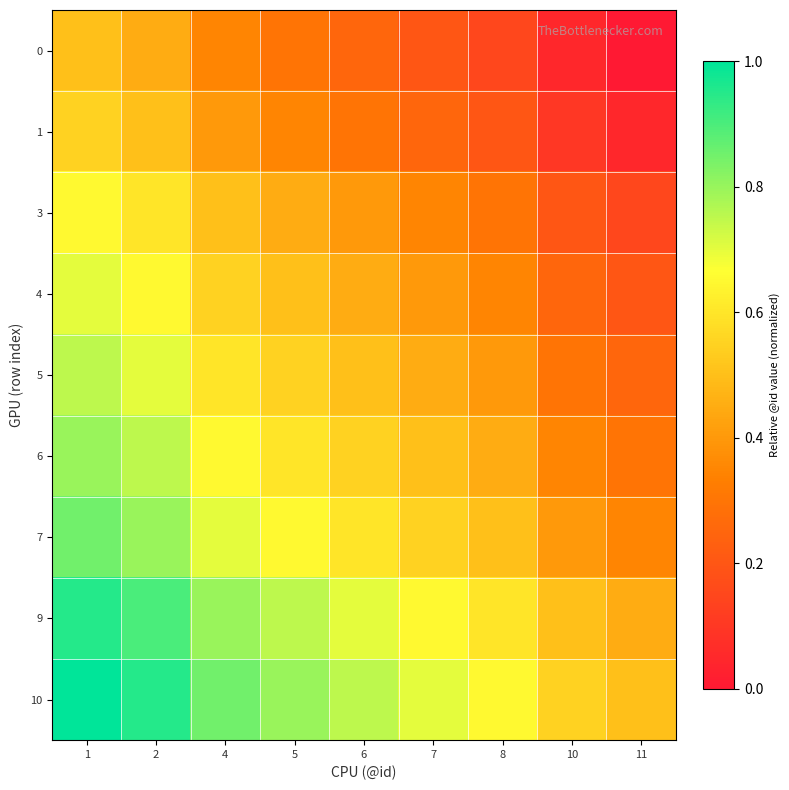

Reading right to left, list all the values displayed in this chart.

0: 11=0.0	10=0.1	8=0.1	7=0.2	6=0.2	5=0.3	4=0.3	2=0.5	1=0.5
1: 11=0.1	10=0.1	8=0.2	7=0.2	6=0.3	5=0.3	4=0.4	2=0.5	1=0.6
3: 11=0.1	10=0.2	8=0.3	7=0.3	6=0.4	5=0.5	4=0.5	2=0.6	1=0.7
4: 11=0.2	10=0.2	8=0.3	7=0.4	6=0.5	5=0.5	4=0.6	2=0.7	1=0.7
5: 11=0.2	10=0.3	8=0.4	7=0.5	6=0.5	5=0.6	4=0.6	2=0.7	1=0.8
6: 11=0.3	10=0.3	8=0.5	7=0.5	6=0.6	5=0.6	4=0.7	2=0.8	1=0.8
7: 11=0.3	10=0.4	8=0.5	7=0.6	6=0.6	5=0.7	4=0.7	2=0.8	1=0.8
9: 11=0.5	10=0.5	8=0.6	7=0.7	6=0.7	5=0.8	4=0.8	2=0.9	1=0.9
10: 11=0.5	10=0.6	8=0.7	7=0.7	6=0.8	5=0.8	4=0.8	2=0.9	1=1.0